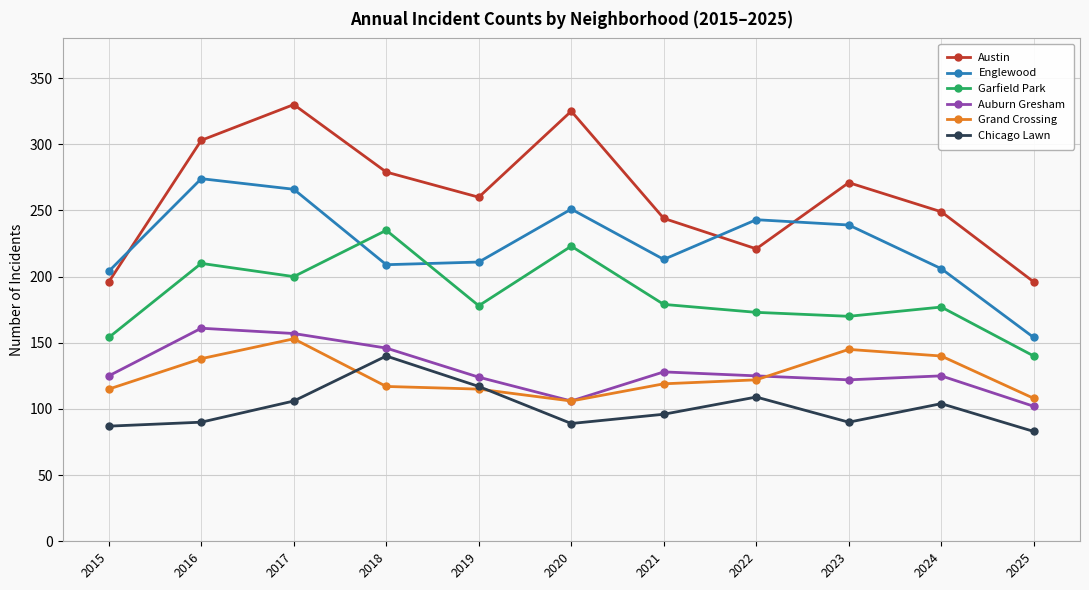

What is the maximum value for Grand Crossing?

153